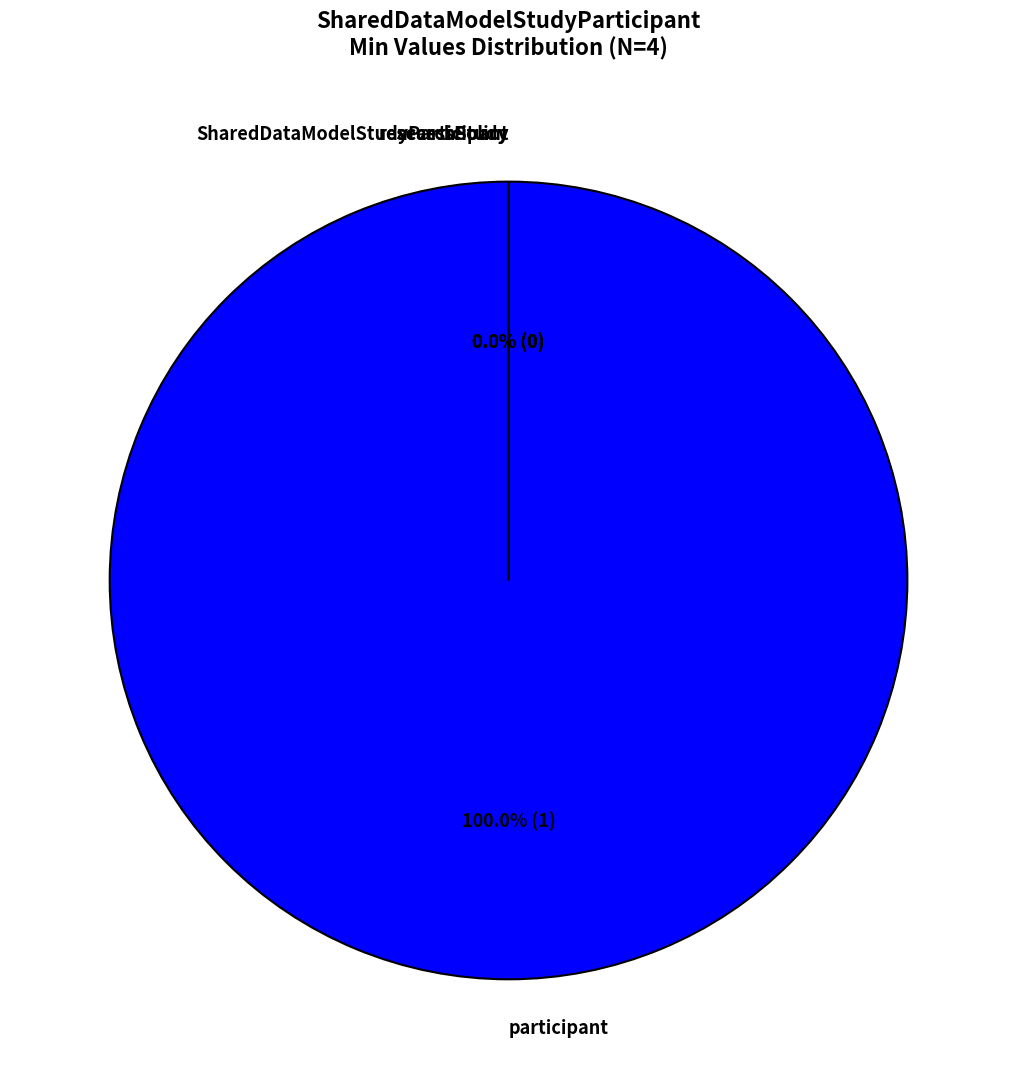

Is the sum of SharedDataModelStudyParticipant.researchStudy and SharedDataModelStudyParticipant greater than half?

No